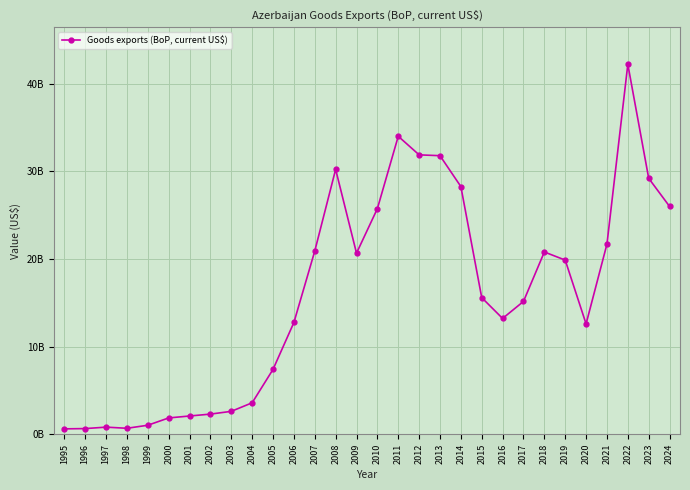

What is the average value?

15869037633